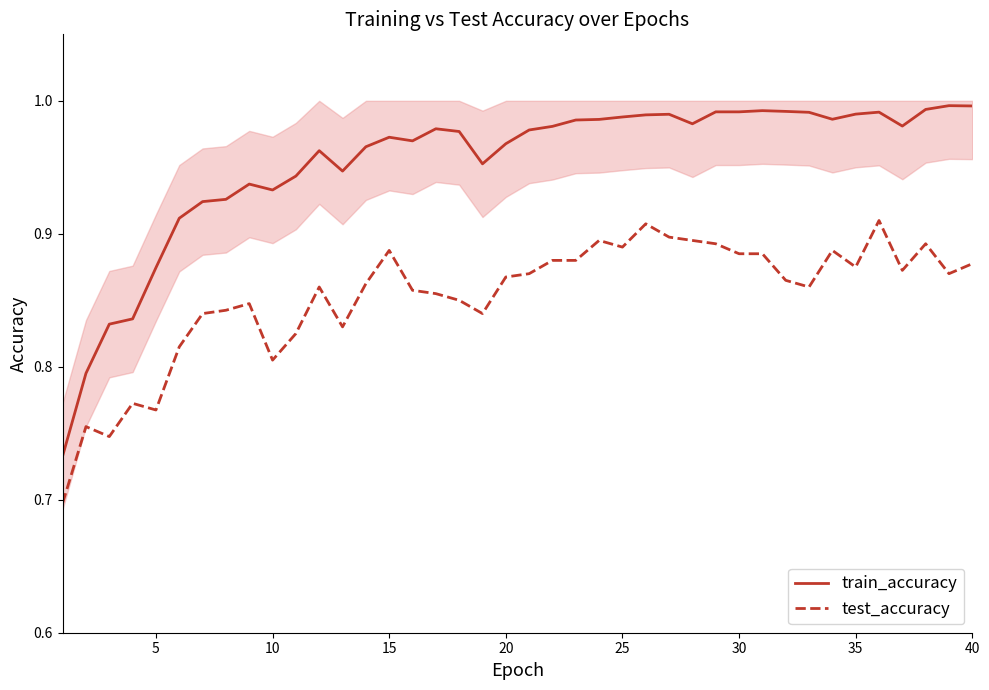

True or false: test_accuracy and train_accuracy cross at least once.

False